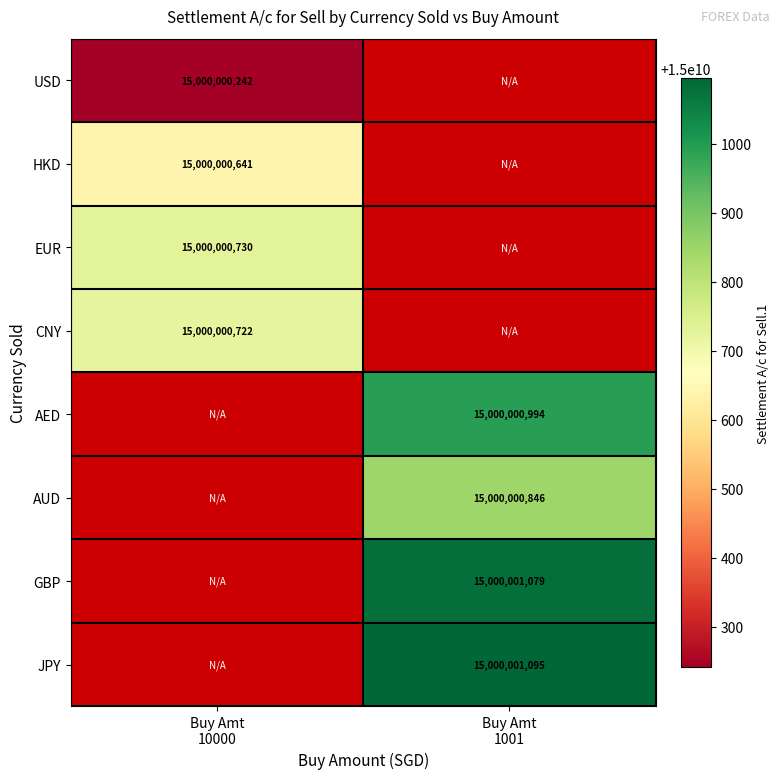

Reading left to right, list all the values displayed in this chart.

USD: 15000000242	0
HKD: 15000000641	0
EUR: 15000000730	0
CNY: 15000000722	0
AED: 0	15000000994
AUD: 0	15000000846
GBP: 0	15000001079
JPY: 0	15000001095